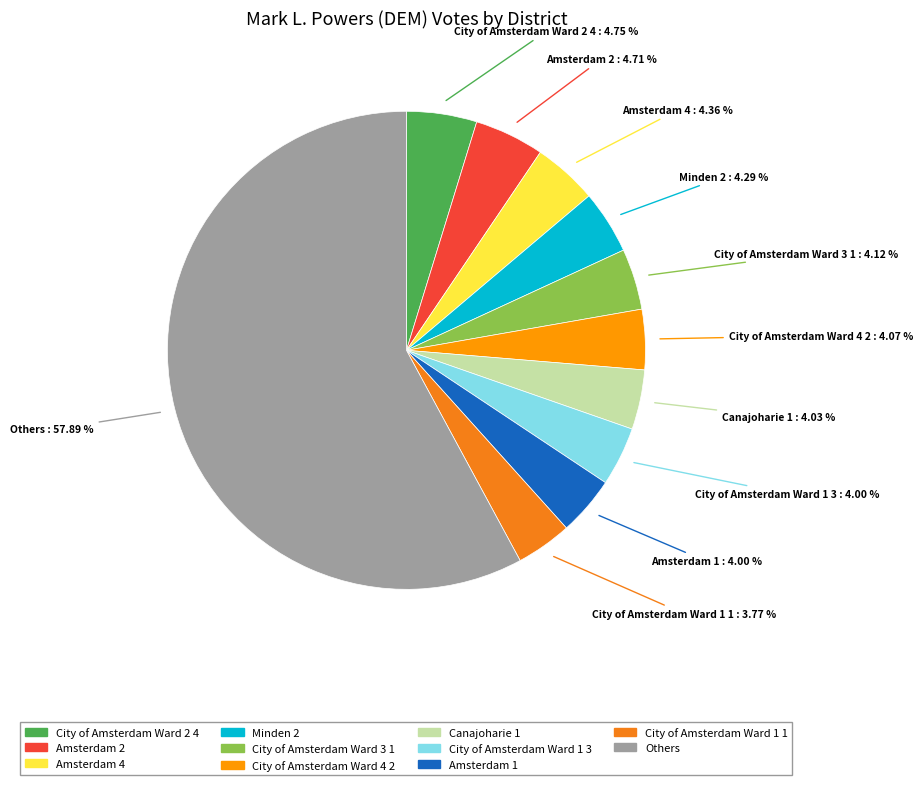

To the nearest percent, what is the average slice percentage?

9%